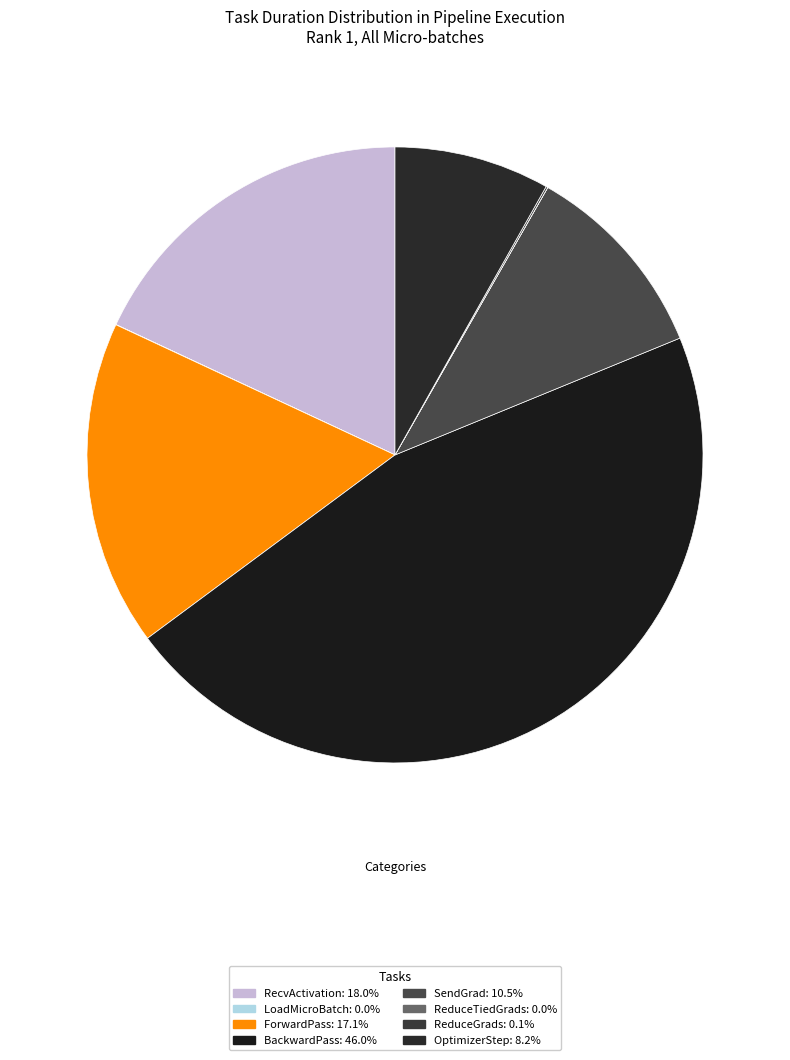

Combined, do ReduceGrads and BackwardPass account for over 50%?

No